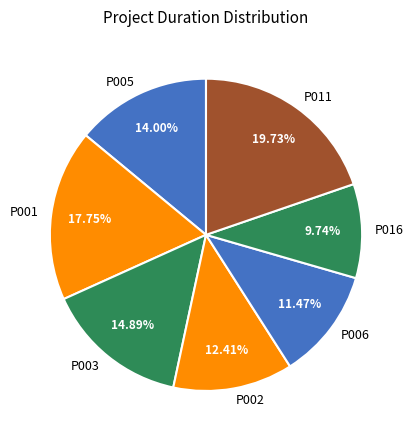

To the nearest percent, what is the difference between the P003 and P002 slice percentages?

2%